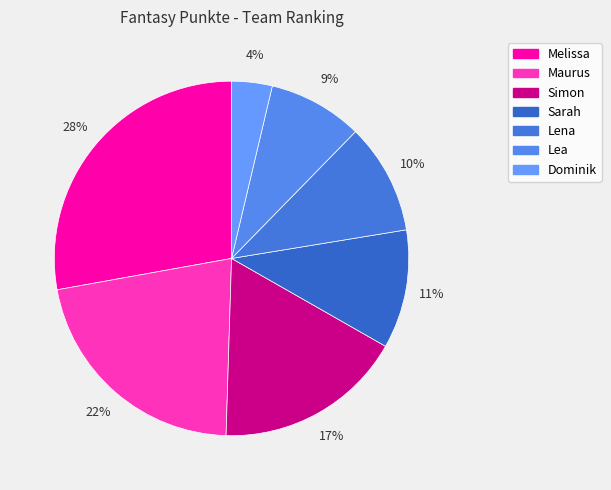

To the nearest percent, what is the combined percentage of Simon and Dominik?

21%